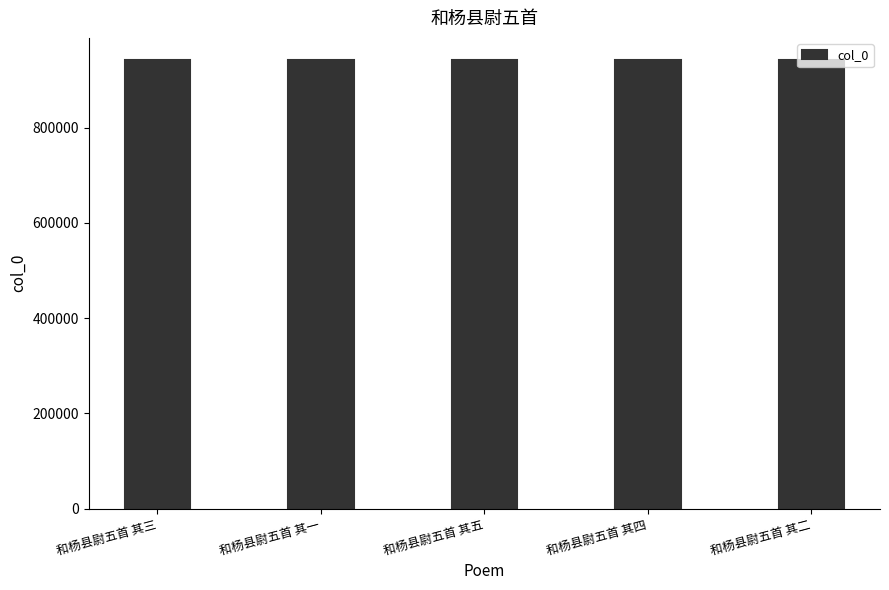

What is the ratio of the value at 和杨县尉五首 其三 to the value at 和杨县尉五首 其一?

1.0